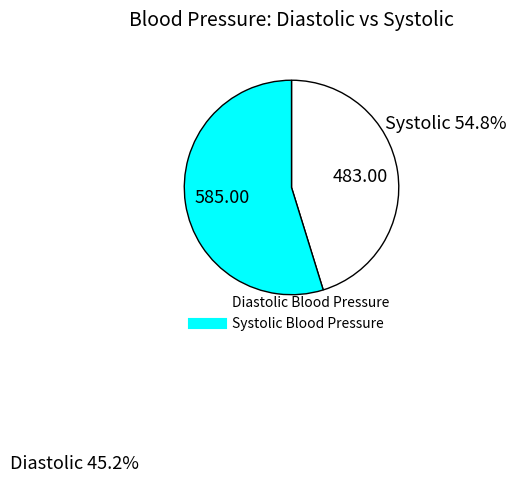

Which has a higher value, Systolic Blood Pressure or Diastolic Blood Pressure?

Systolic Blood Pressure